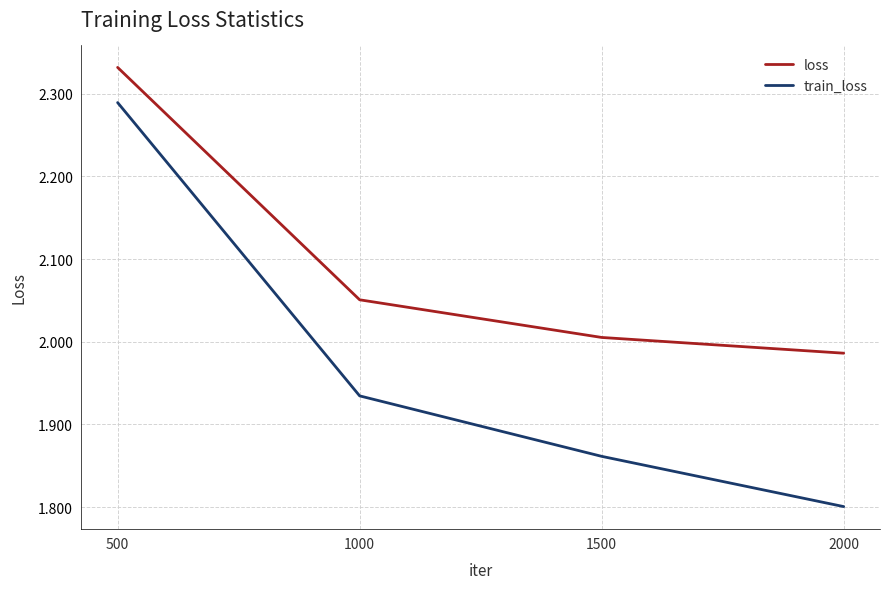

List the series in order of their peak value, lowest first.

train_loss, loss